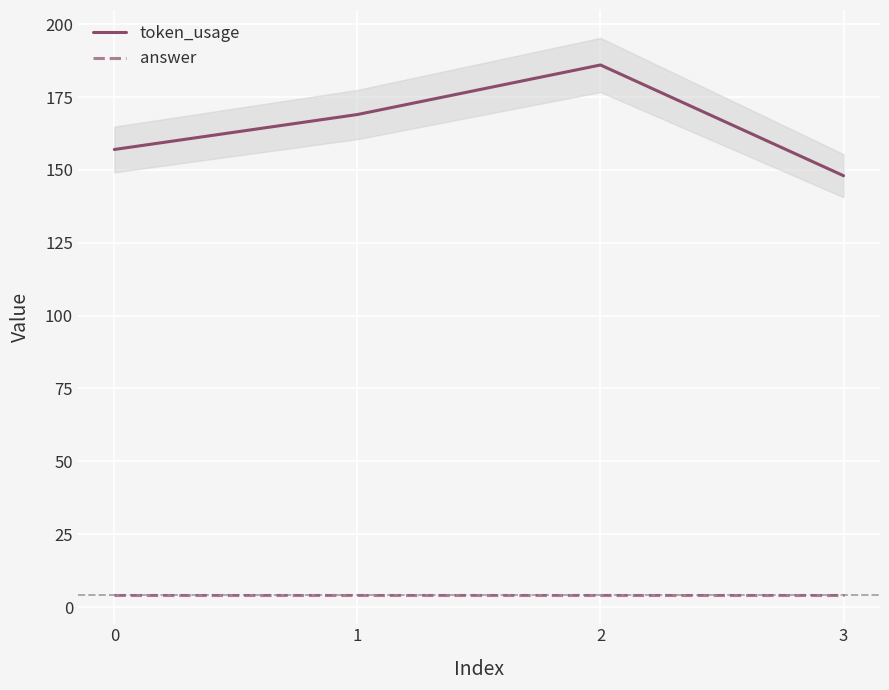

The value of answer at 2 is 4. True or false?

True